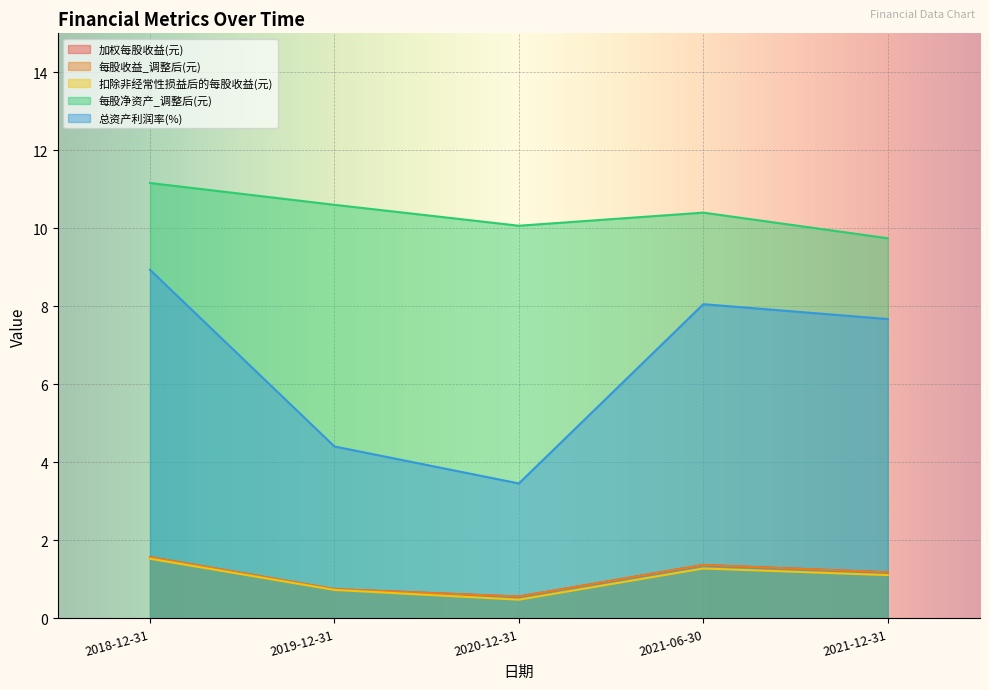

True or false: 总资产利润率(%) and 每股净资产_调整后(元) intersect in this chart.

False